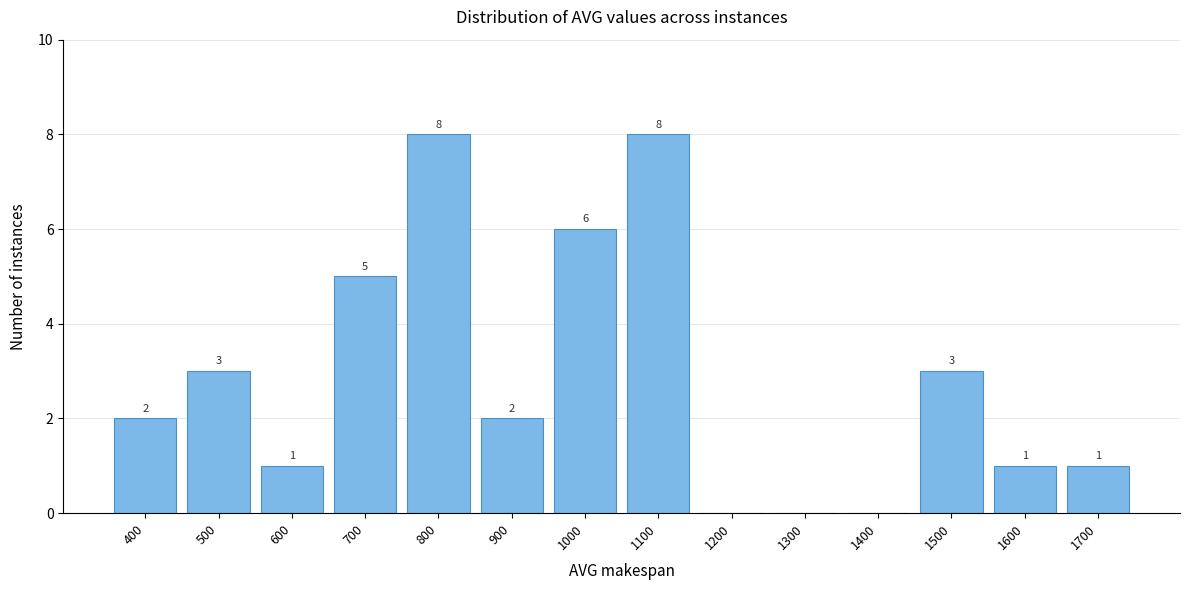

Reading left to right, list all the values displayed in this chart.

400=2	500=3	600=1	700=5	800=8	900=2	1000=6	1100=8	1200=0	1300=0	1400=0	1500=3	1600=1	1700=1